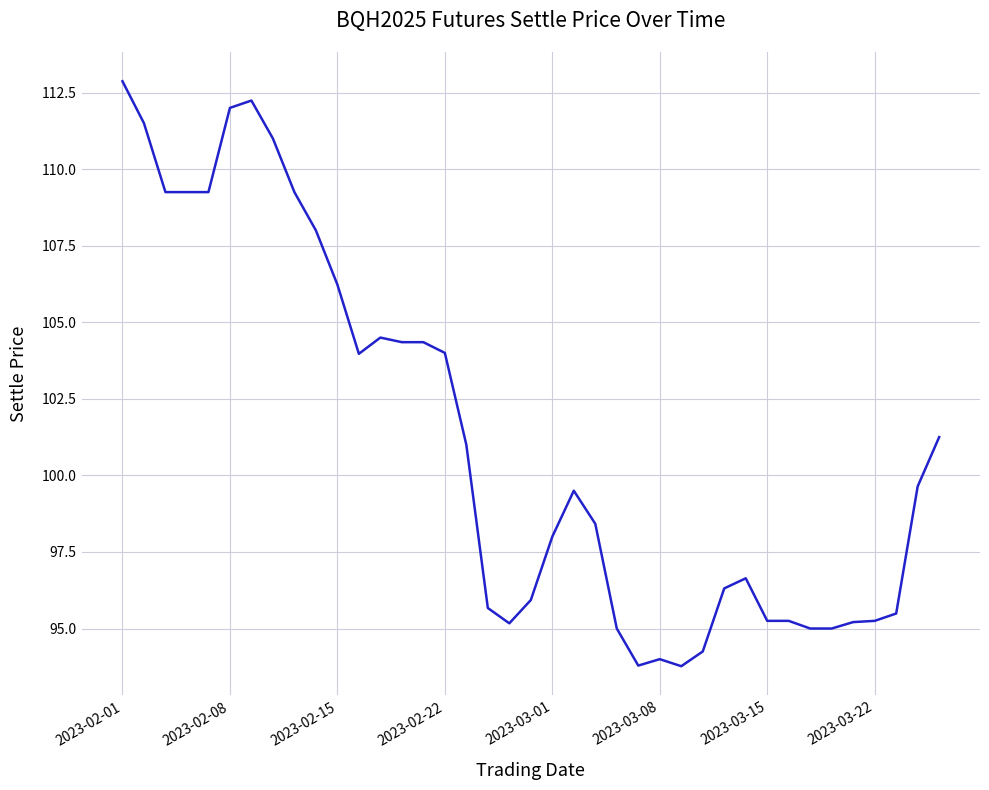

What is the maximum value shown in the chart?

112.9